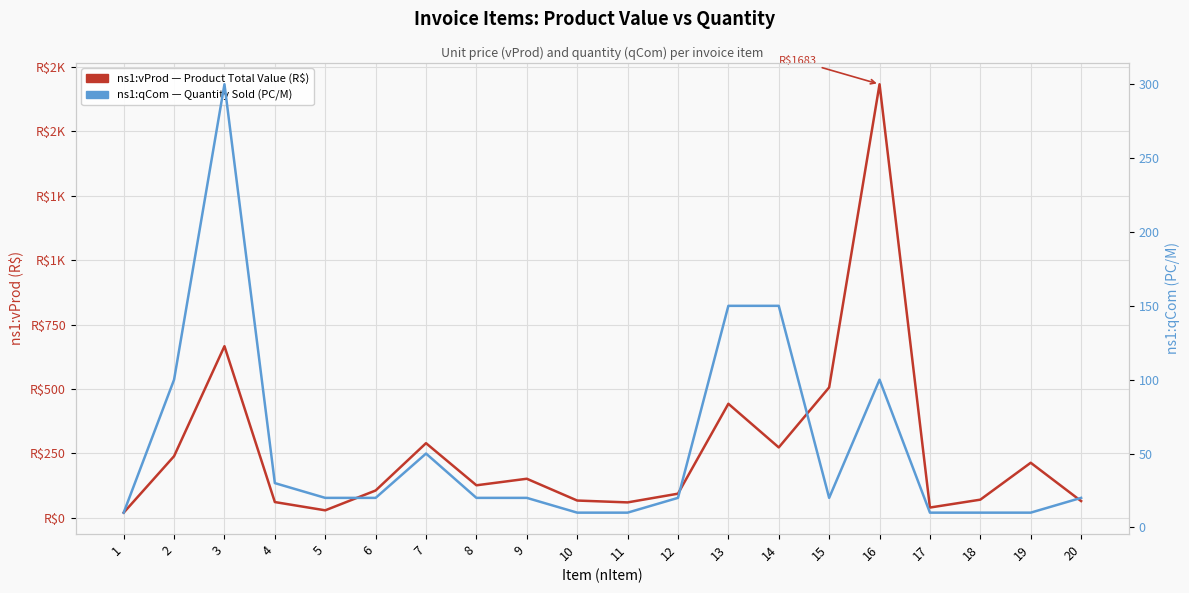

List the labels in order of ns1:qCom value, smallest first.

1, 10, 11, 17, 18, 19, 5, 6, 8, 9, 12, 15, 20, 4, 7, 2, 16, 13, 14, 3